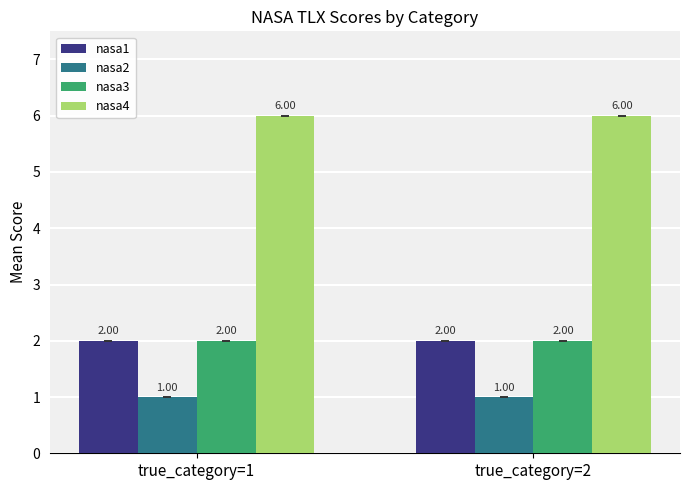

What are all the series names shown in the legend?

nasa1, nasa2, nasa3, nasa4